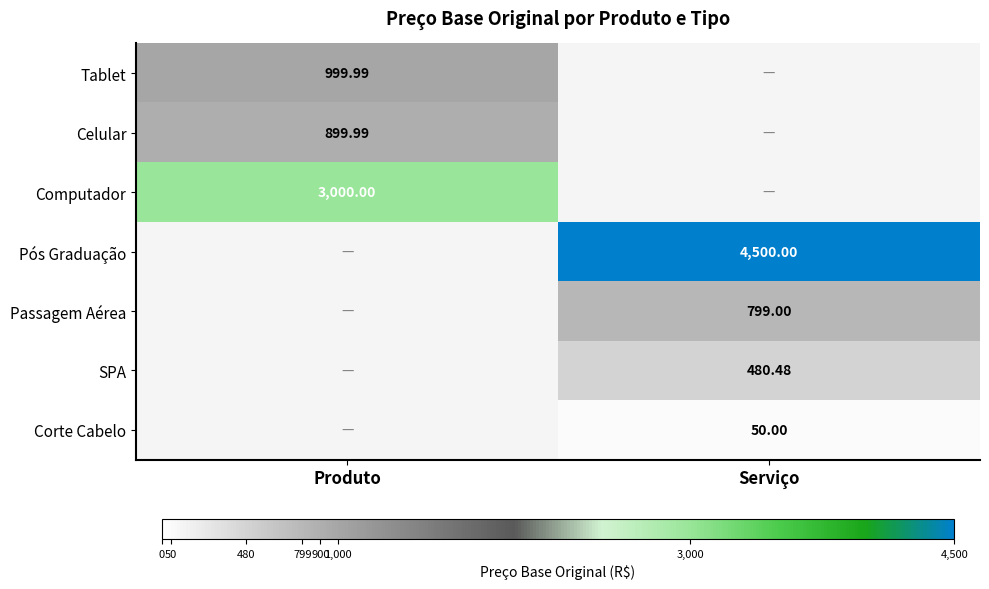

Between Serviço and Produto, which is larger?

Produto